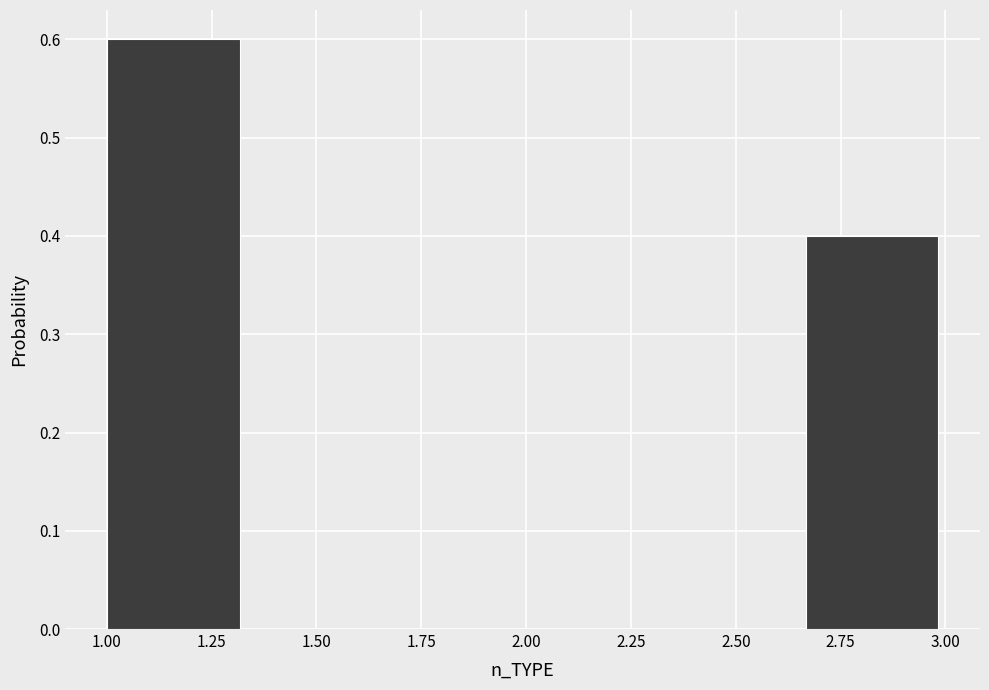

Over which range of the x-axis is the bar tallest?

1.00 to 1.35